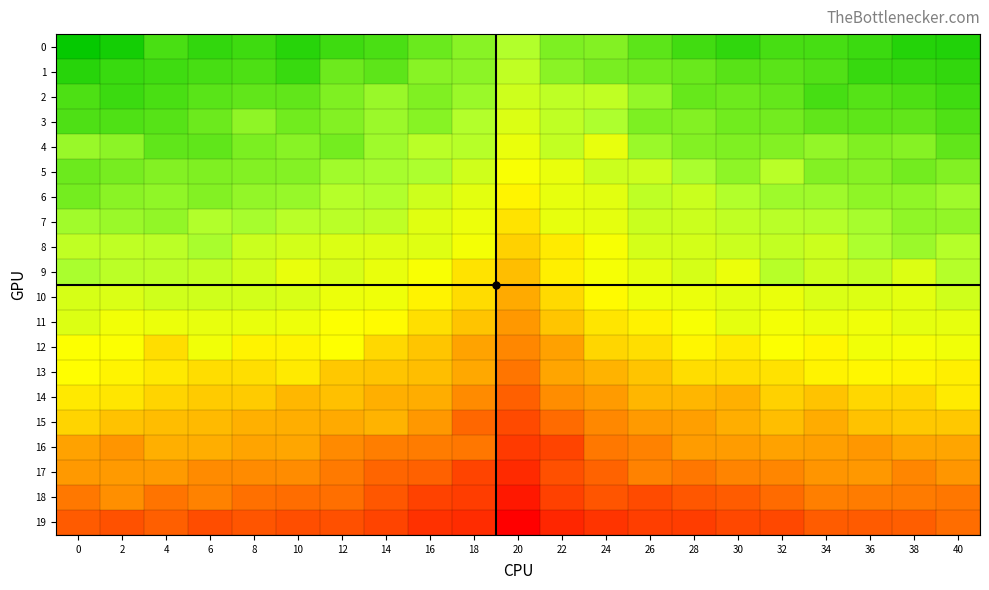

Which category has the lowest value across all series?

20